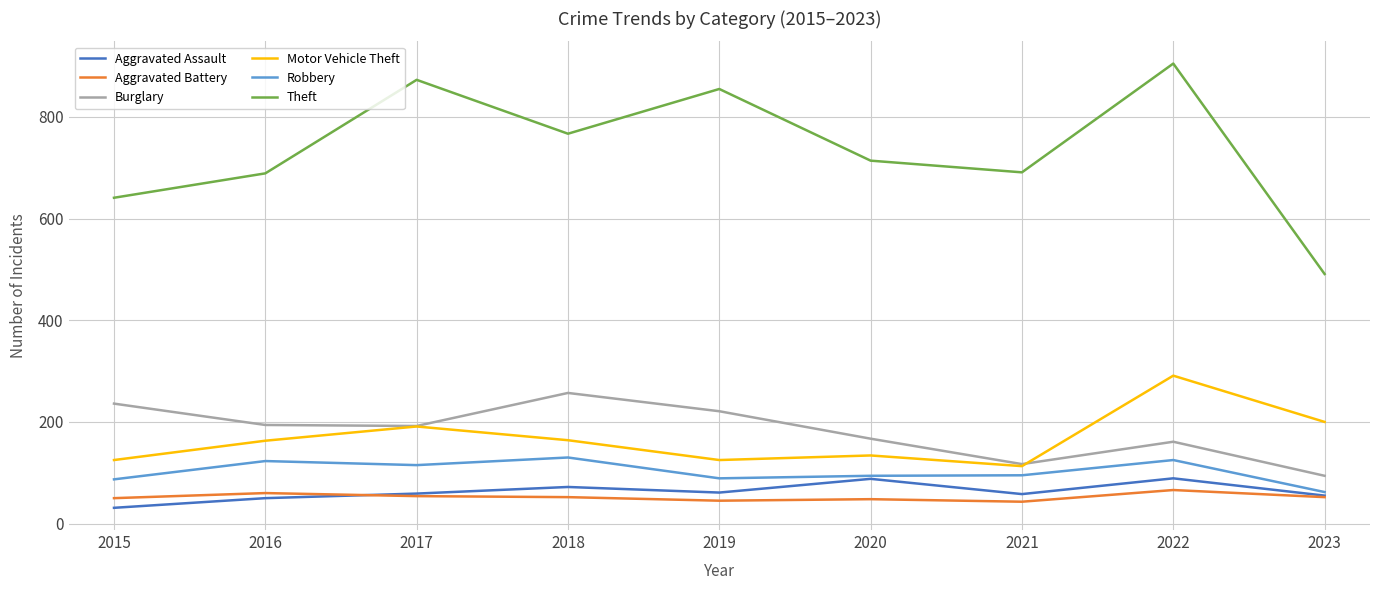

What is the lowest value of the Theft series?

491